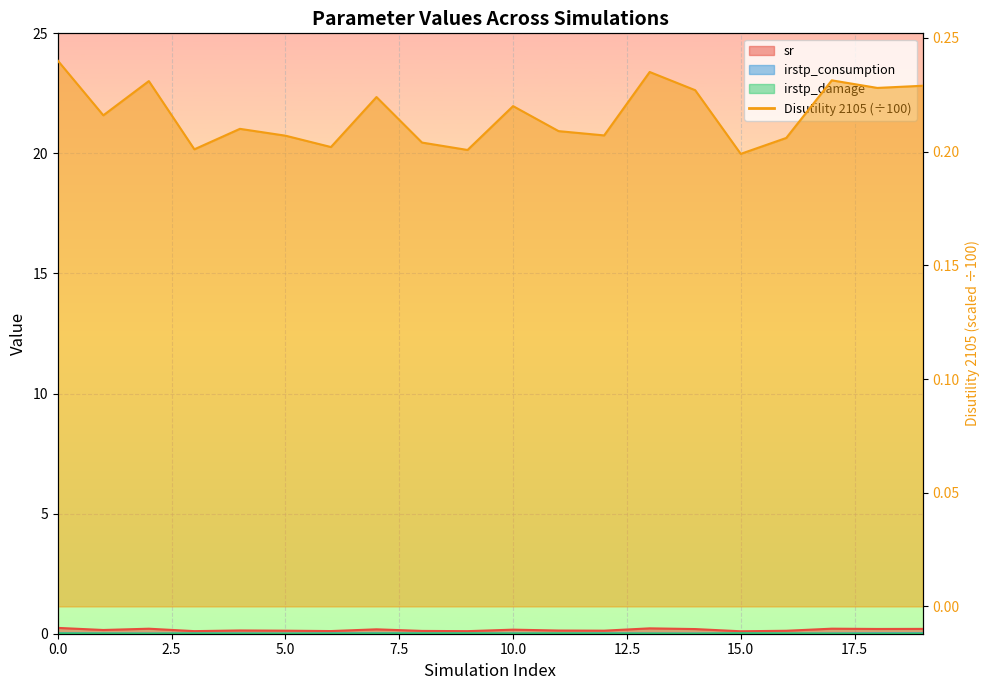

True or false: irstp_consumption and Disutility 2105 cross at least once.

False